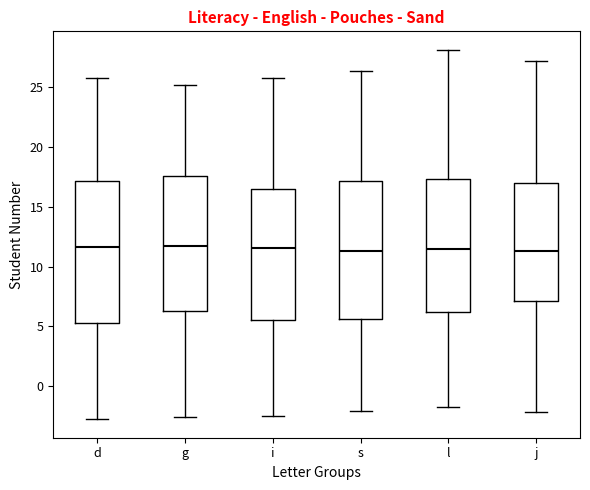

Reading left to right, read every box against the y-axis: the position of its median line, the range the box covers, and the ends of its whiskers. The values are not printed on the chart, so give them approximately, as read against the axis.

d: median 11.5, box 5.5 to 17.0, whiskers -3.0 to 25.5
g: median 11.5, box 6.5 to 17.5, whiskers -2.5 to 25.0
i: median 11.5, box 5.5 to 16.5, whiskers -2.5 to 26.0
s: median 11.5, box 5.5 to 17.0, whiskers -2.0 to 26.5
l: median 11.5, box 6.0 to 17.5, whiskers -2.0 to 28.0
j: median 11.5, box 7.0 to 17.0, whiskers -2.0 to 27.0